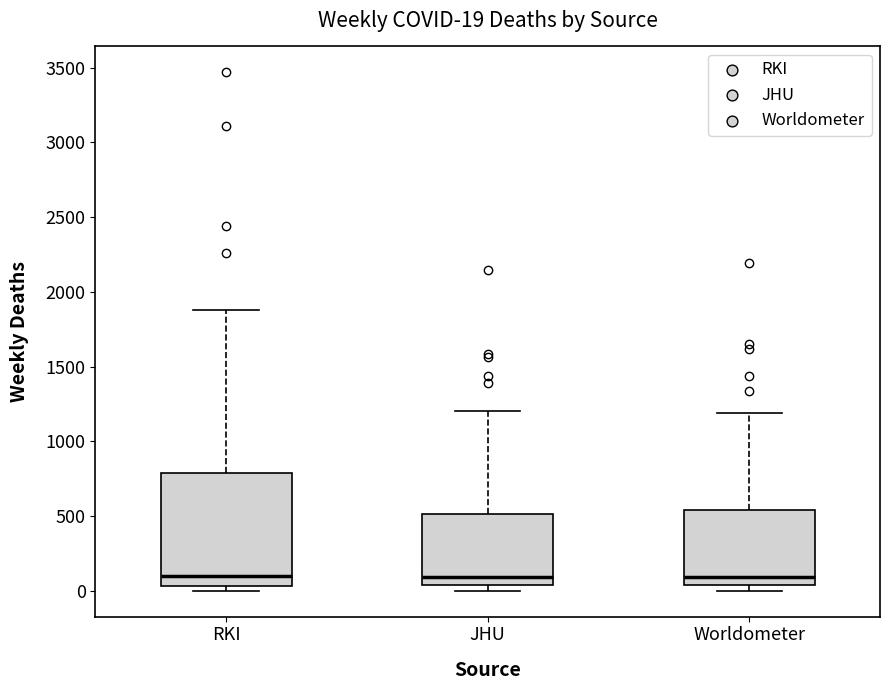

Which box is the tallest, from its lower edge to its upper edge?

RKI